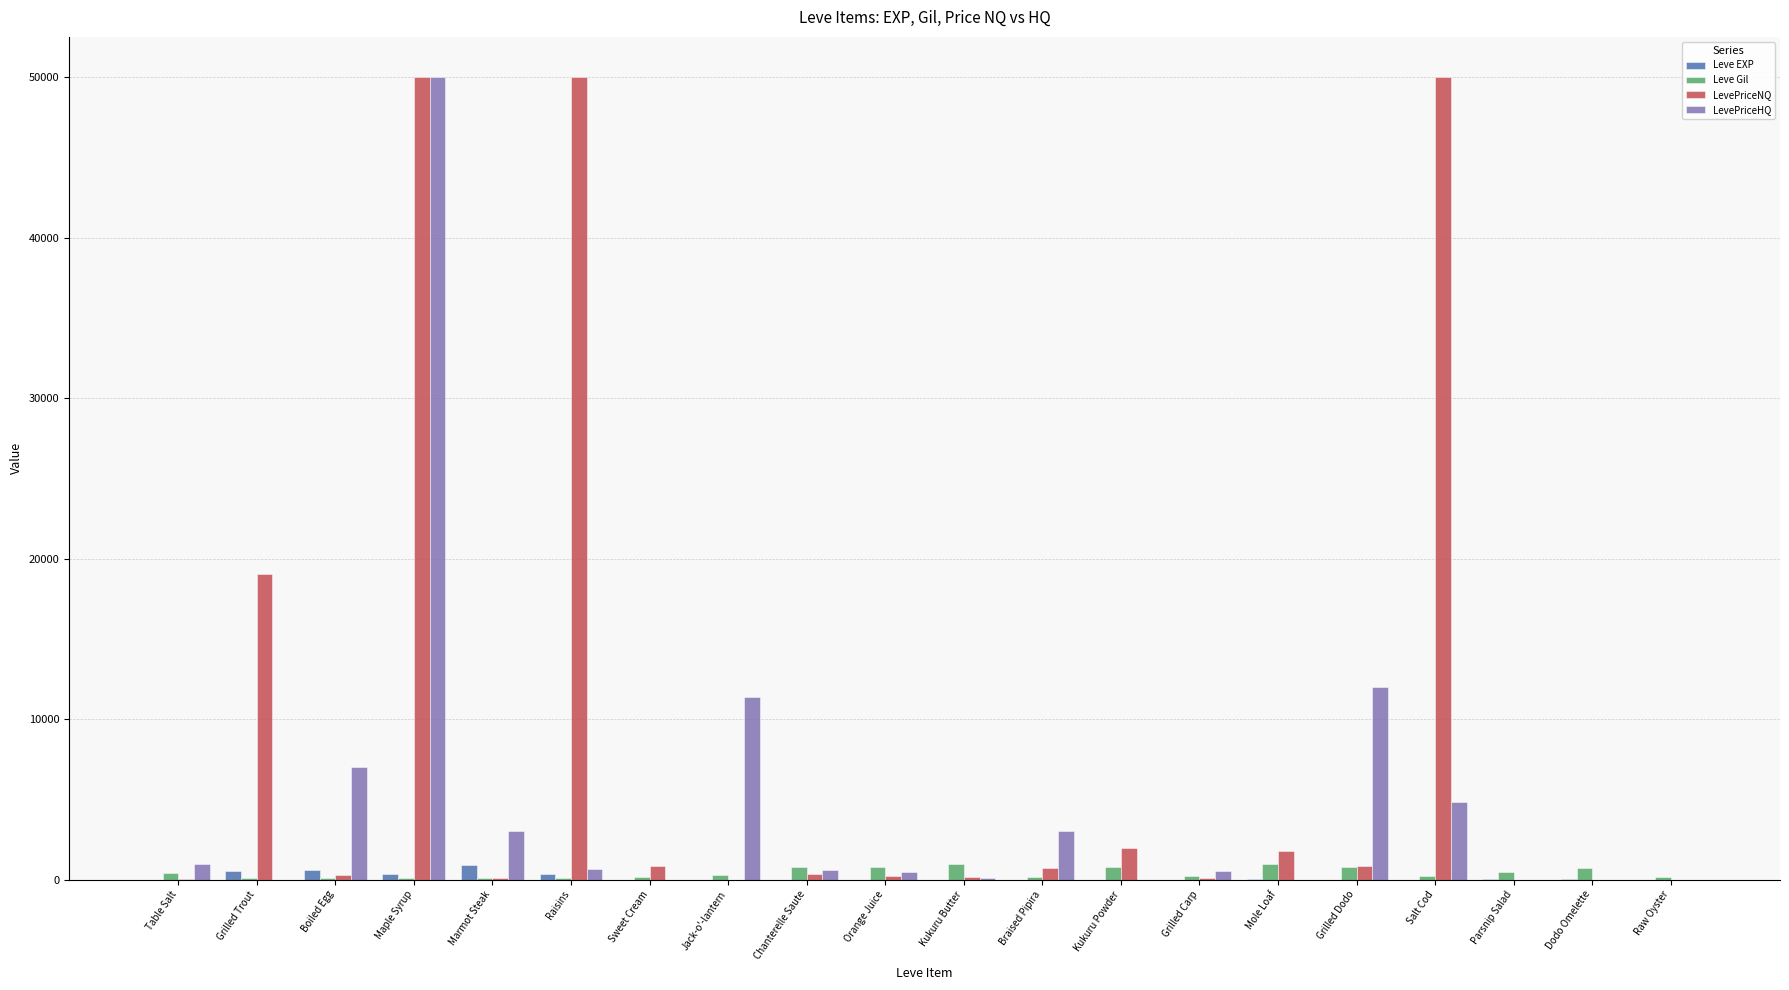

Which series has the largest total across all categories?

LevePriceNQ